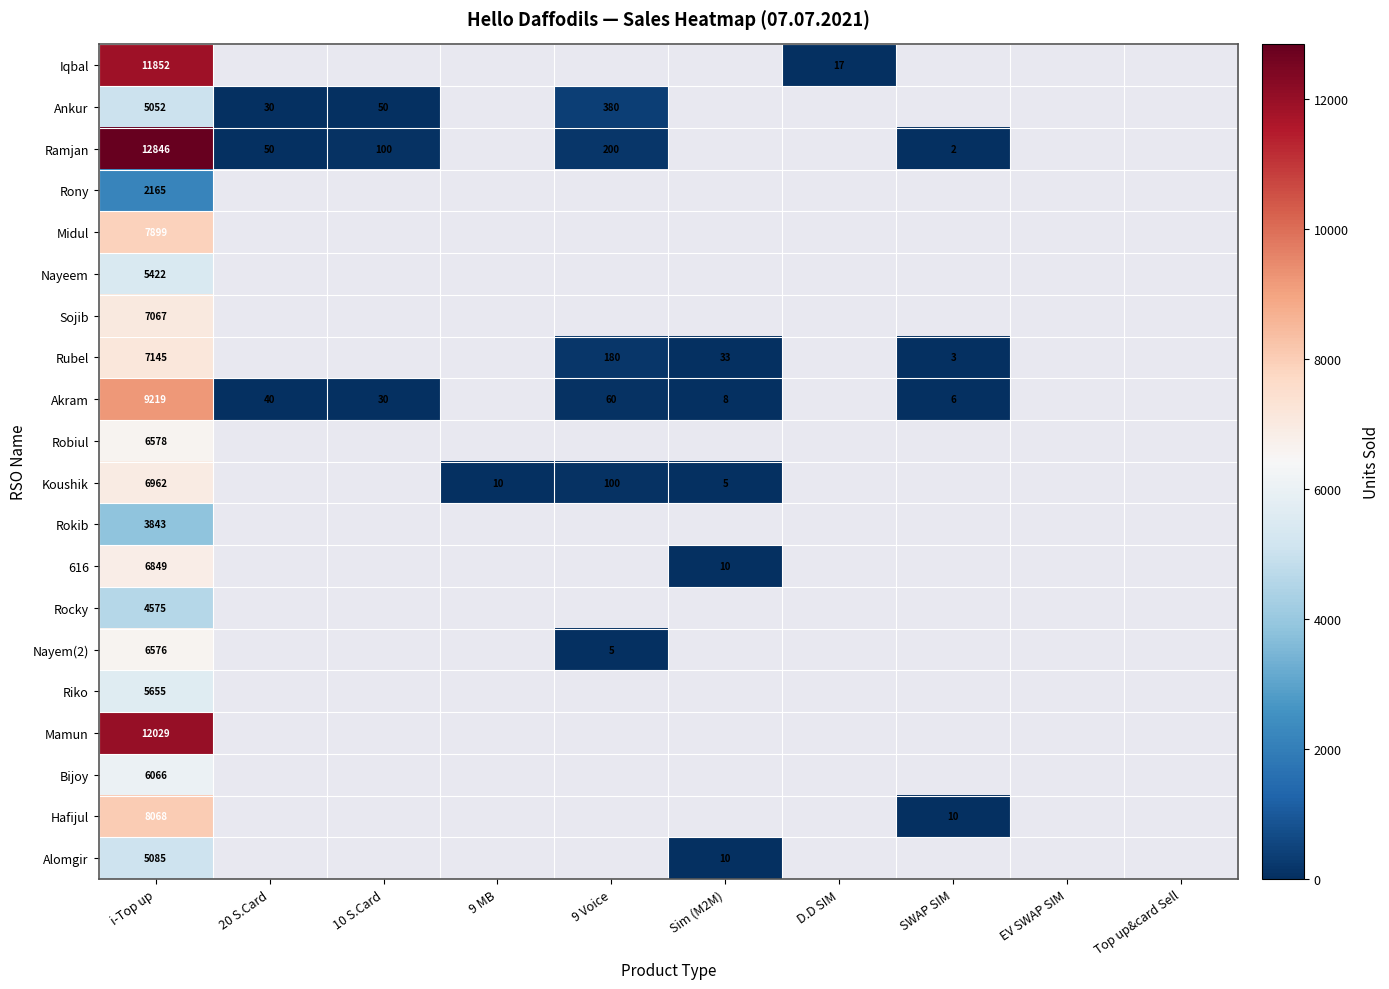

True or false: Akram has a value of 17 at 9 Voice.

False